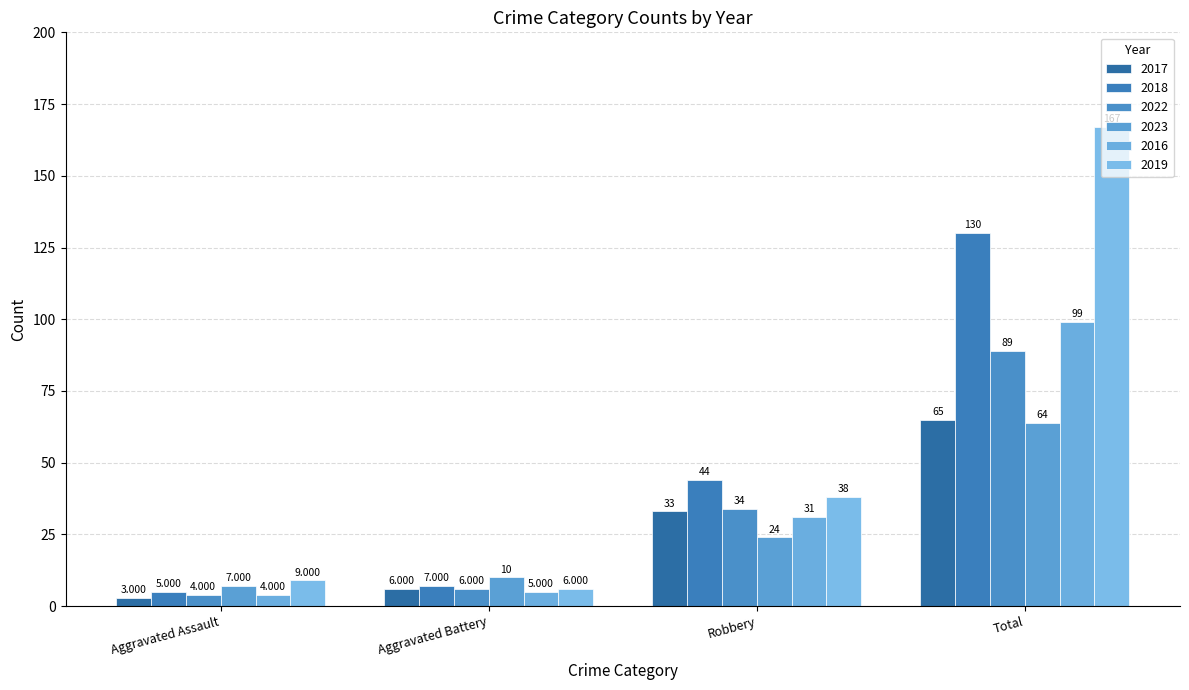

Which series has the widest spread of values?

2019